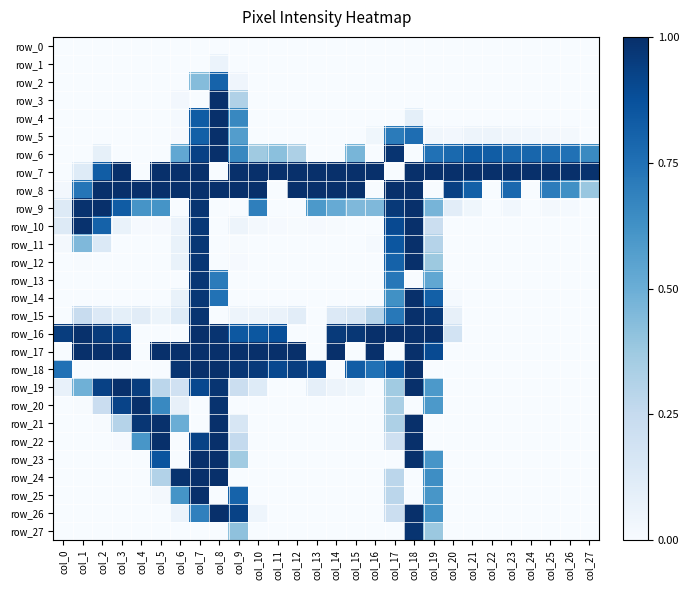

What is the sum of all row_15 values?

5.3